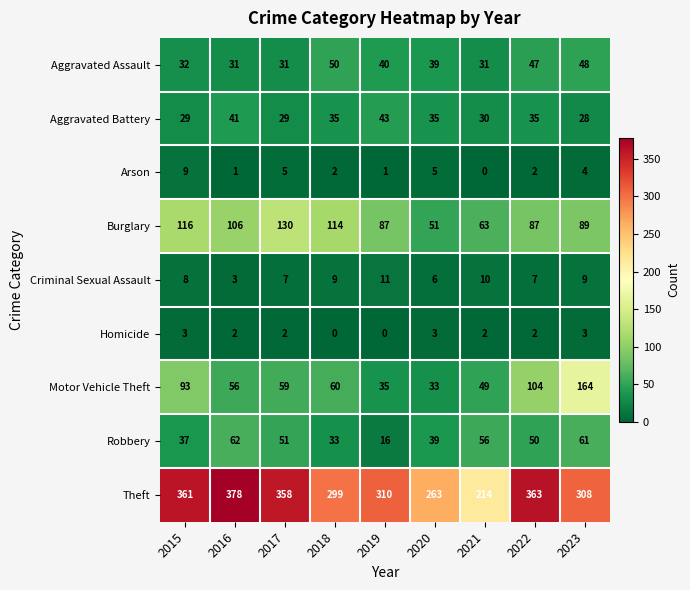

Between 2016 and 2021, which series saw the biggest shift?

Theft